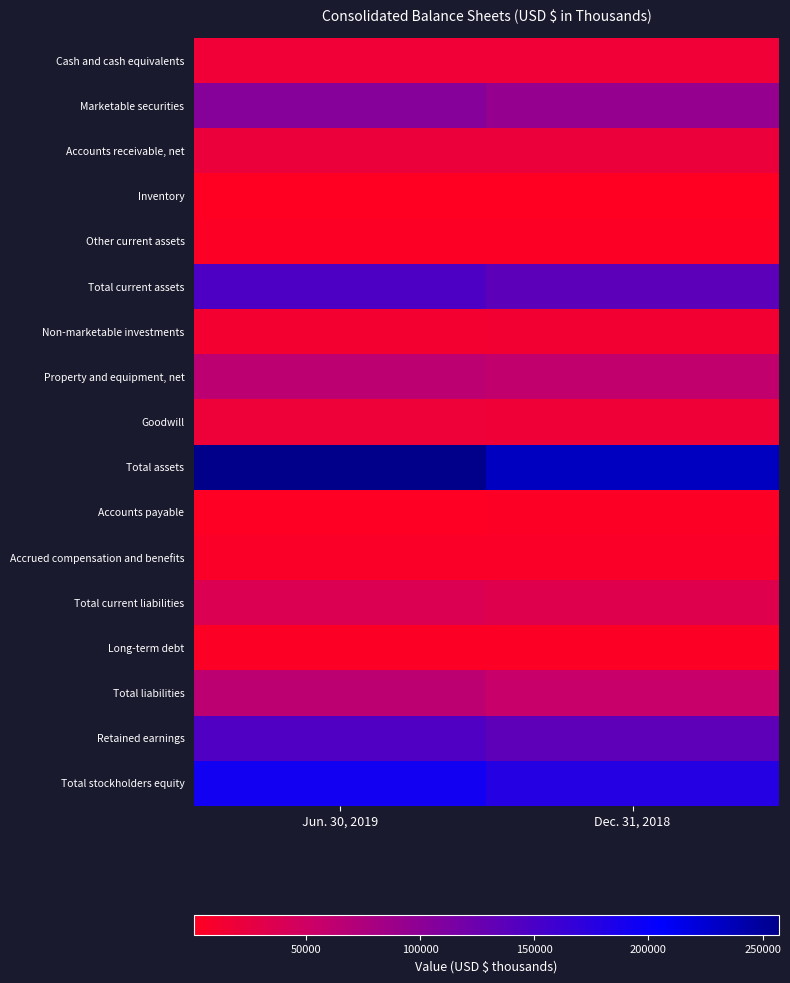

Reading left to right, what are all the values shown in this chart?

Cash and cash equivalents: Jun. 30, 2019=16587	Dec. 31, 2018=16701
Marketable securities: Jun. 30, 2019=104469	Dec. 31, 2018=92439
Accounts receivable, net: Jun. 30, 2019=20965	Dec. 31, 2018=20838
Inventory: Jun. 30, 2019=964	Dec. 31, 2018=1107
Other current assets: Jun. 30, 2019=4100	Dec. 31, 2018=4236
Total current assets: Jun. 30, 2019=147437	Dec. 31, 2018=135676
Non-marketable investments: Jun. 30, 2019=12112	Dec. 31, 2018=13859
Property and equipment, net: Jun. 30, 2019=64891	Dec. 31, 2018=59719
Goodwill: Jun. 30, 2019=18000	Dec. 31, 2018=17888
Total assets: Jun. 30, 2019=257101	Dec. 31, 2018=232792
Accounts payable: Jun. 30, 2019=3925	Dec. 31, 2018=4378
Accrued compensation and benefits: Jun. 30, 2019=6432	Dec. 31, 2018=6839
Total current liabilities: Jun. 30, 2019=37000	Dec. 31, 2018=34620
Long-term debt: Jun. 30, 2019=4074	Dec. 31, 2018=4012
Total liabilities: Jun. 30, 2019=64909	Dec. 31, 2018=55164
Retained earnings: Jun. 30, 2019=145346	Dec. 31, 2018=134885
Total stockholders equity: Jun. 30, 2019=192192	Dec. 31, 2018=177628